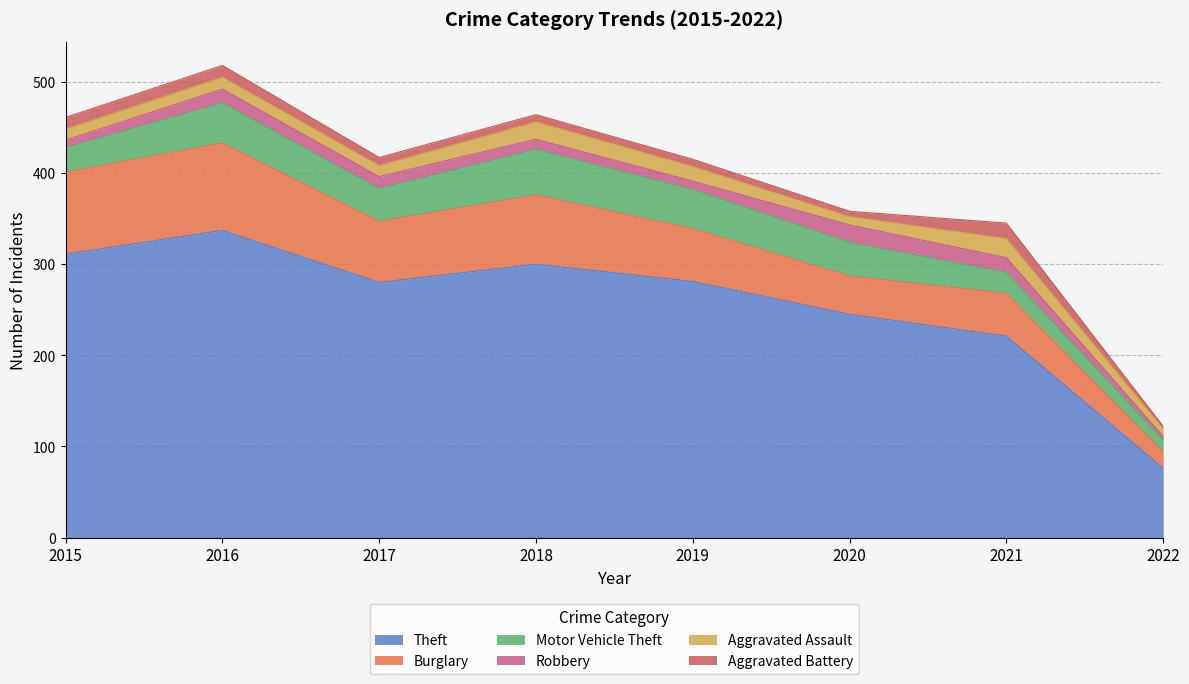

At how many categories does at least one series exceed 279?

5